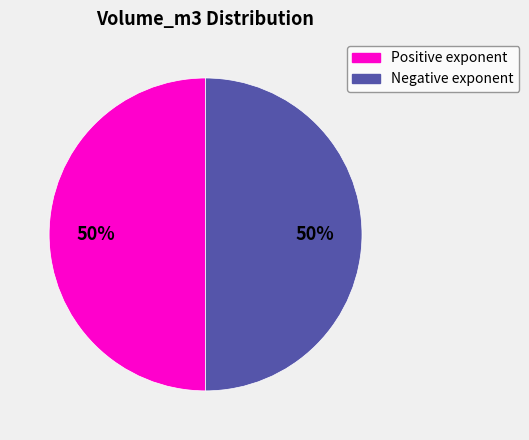

To the nearest percent, what is the average slice percentage?

50%